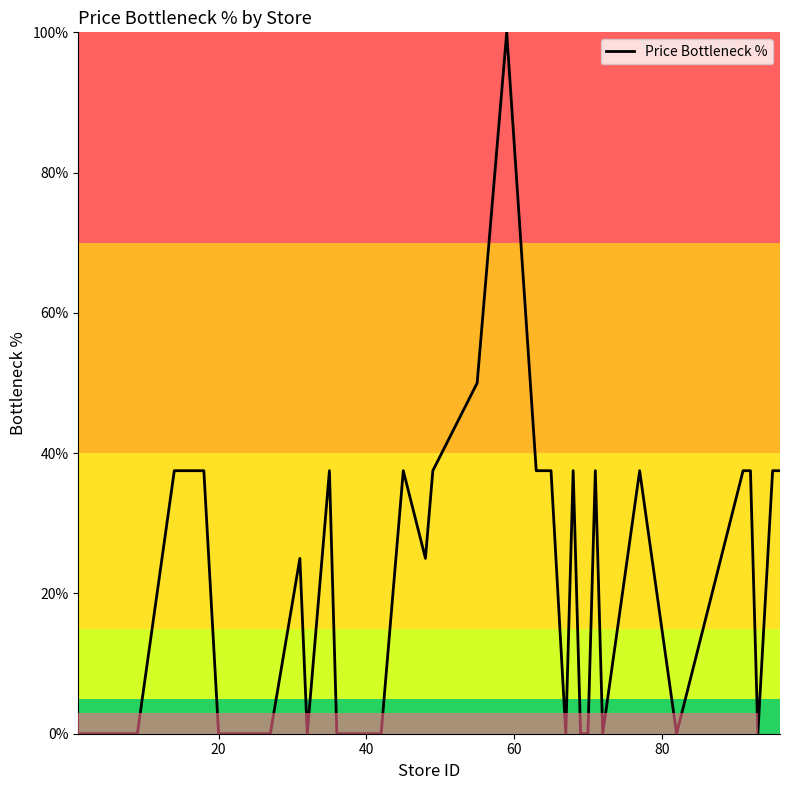

How many categories are shown in the chart?

40